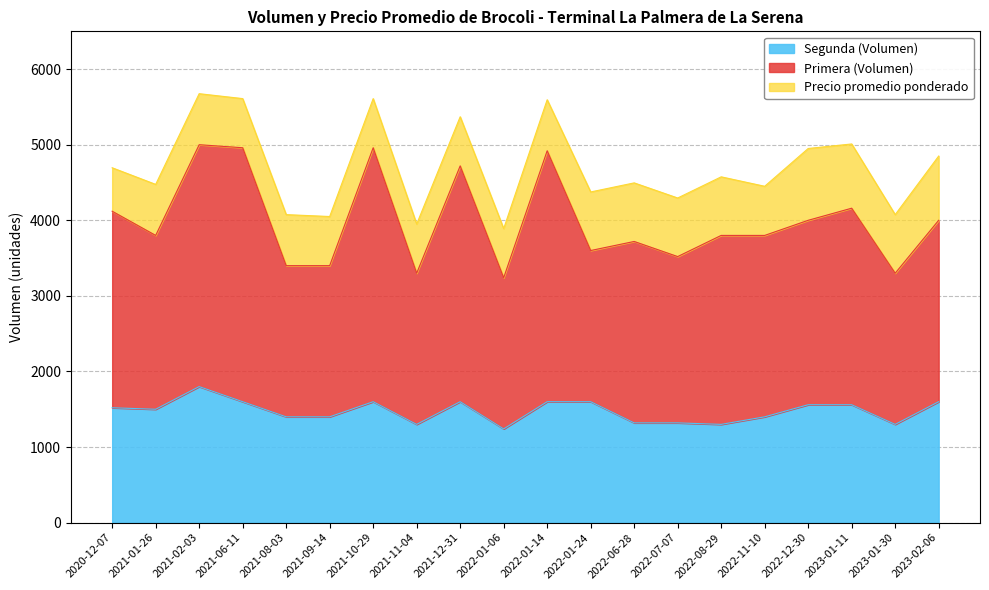

What is the lowest value of the Segunda (Volumen) series?

1240